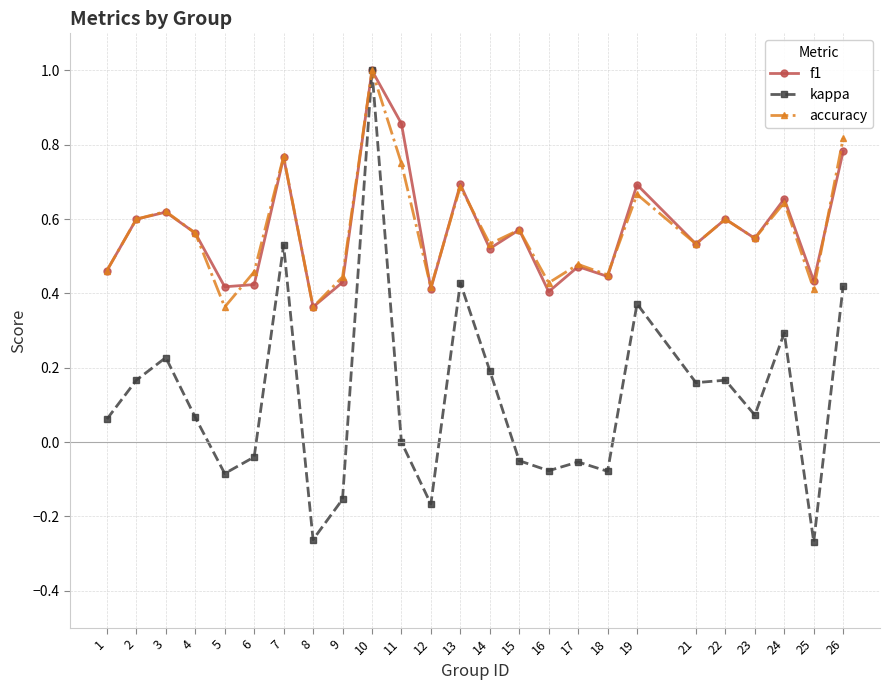

At which category is the sum across all series the highest?

10